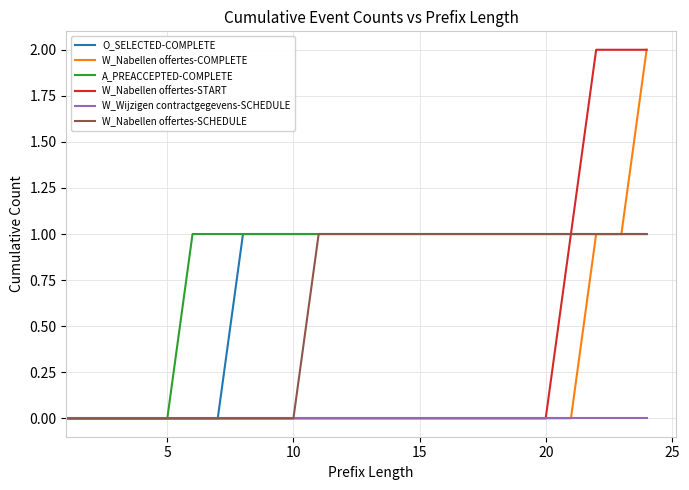

True or false: W_Nabellen offertes-COMPLETE has more than 1 points higher than both neighbors.

False